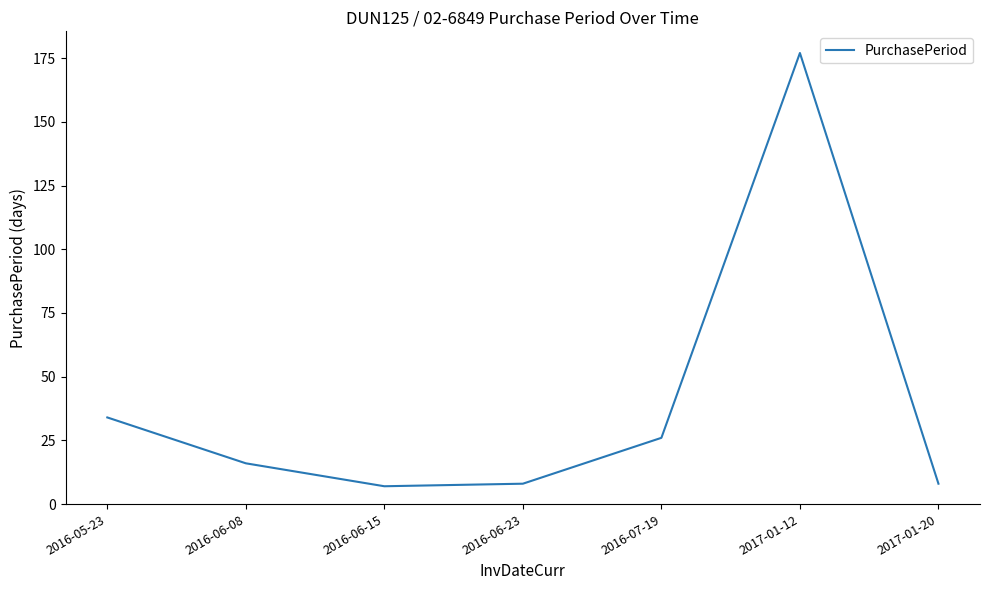

What is the difference between the maximum and second lowest values?

169